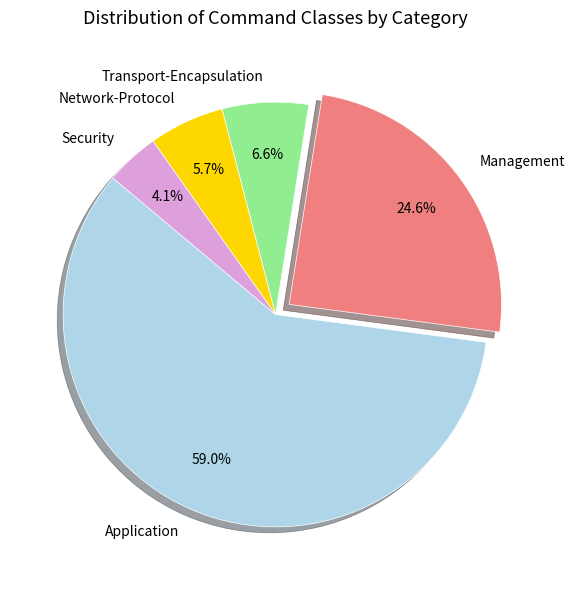

Between Network-Protocol and Security, which is larger?

Network-Protocol